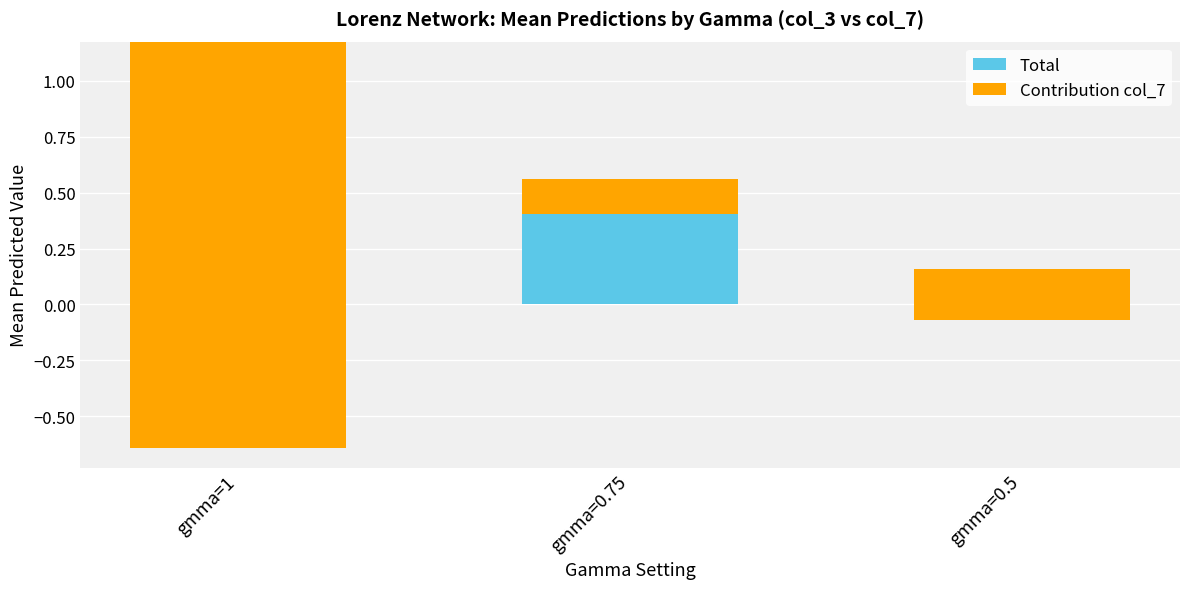

How many bars are there in total?

6